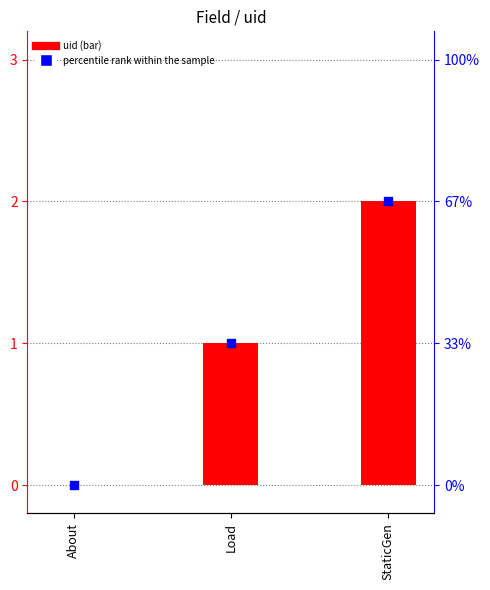

Which series has the largest total across all categories?

uid